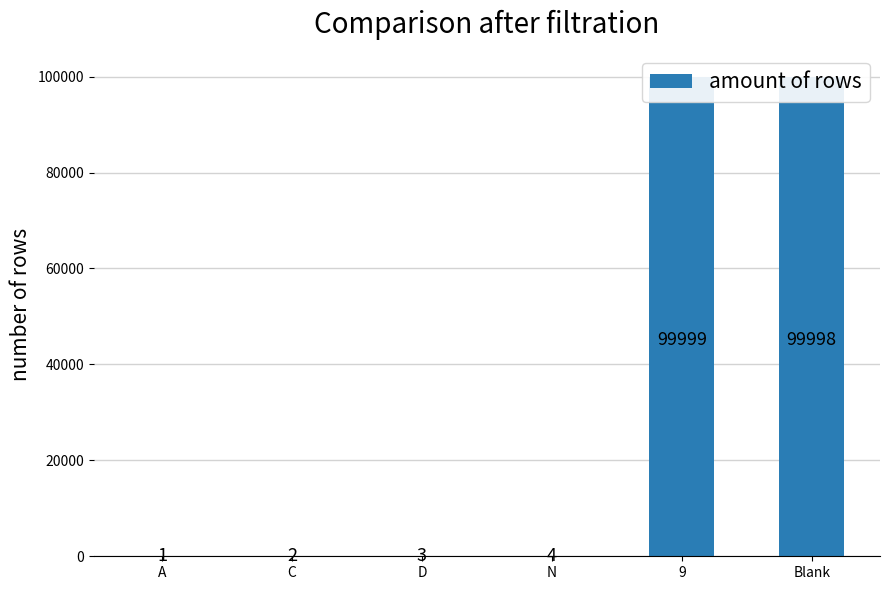

What is the average value?

33334